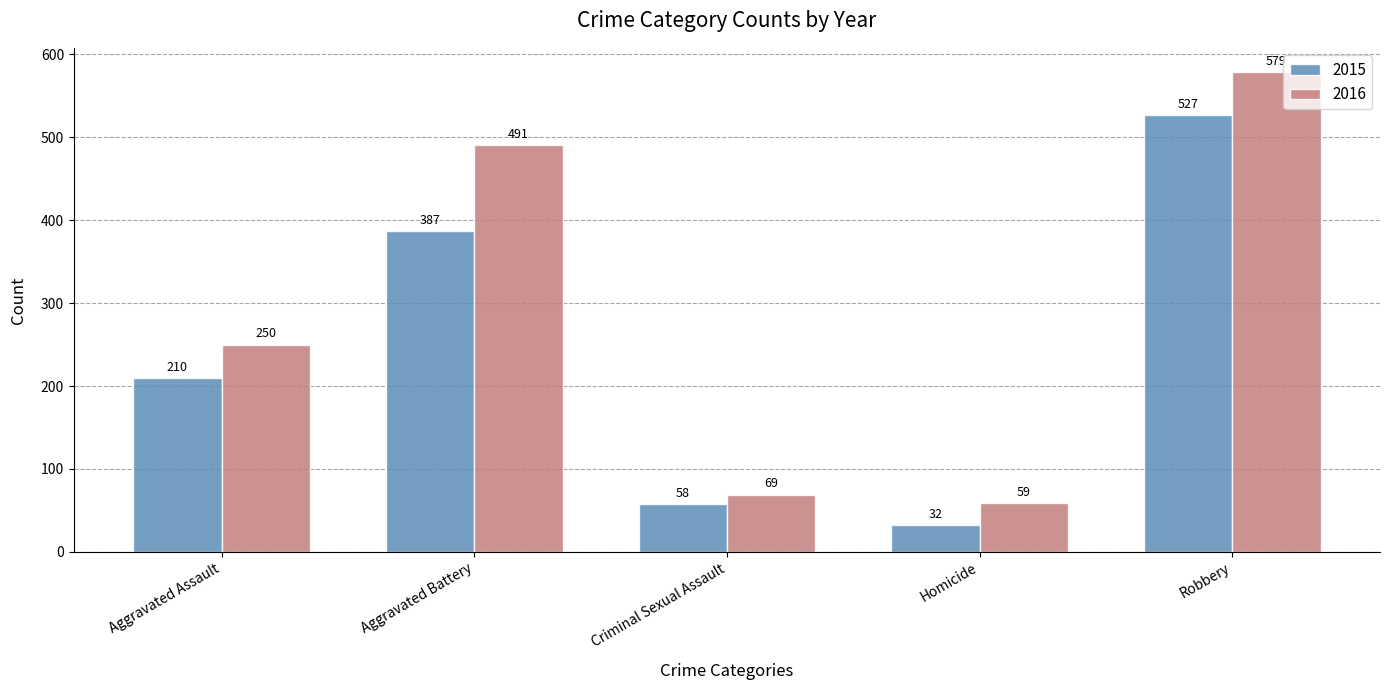

What is the average value of the 2016 series?

290